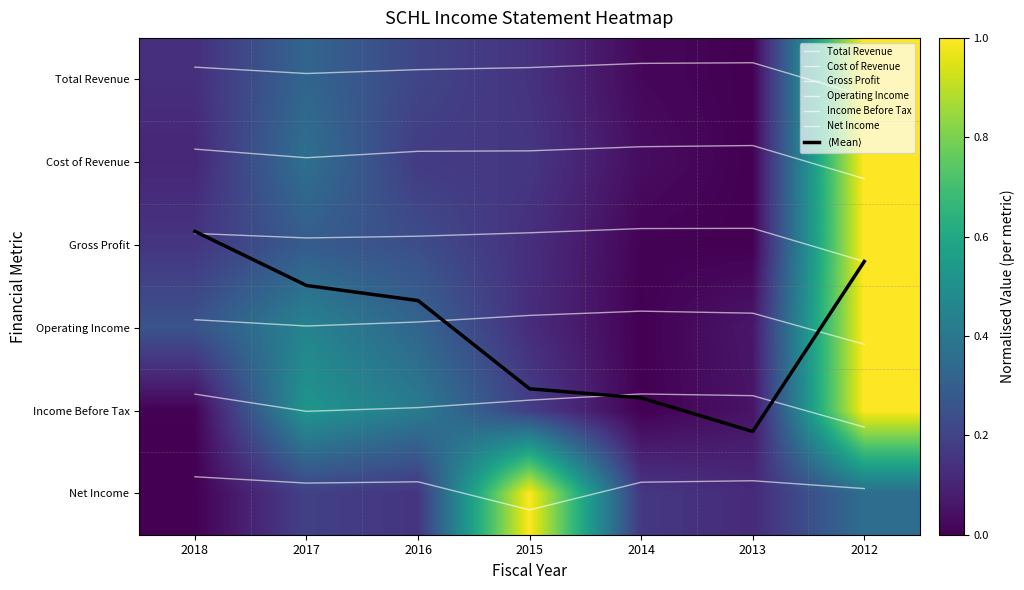

Which label corresponds to the smallest value in the chart?

2013